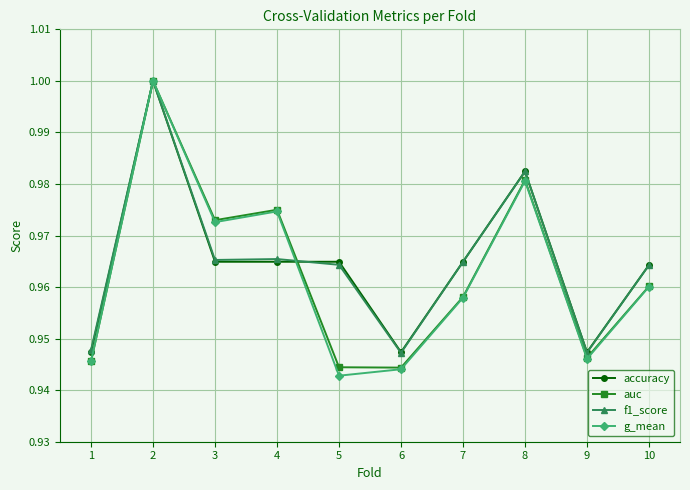

Is it true that accuracy equals 1.0 at 3?

True